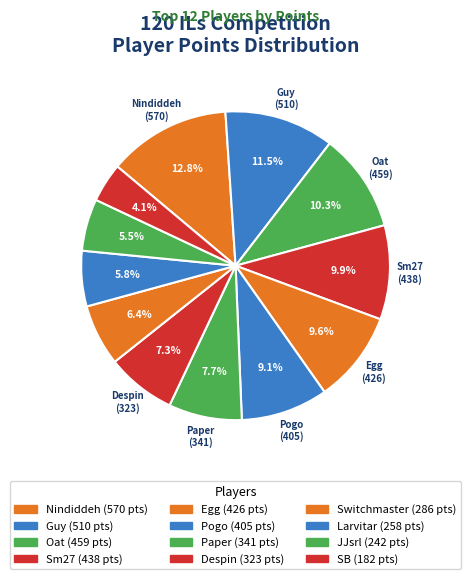

To the nearest percent, what portion does Larvitar represent?

6%